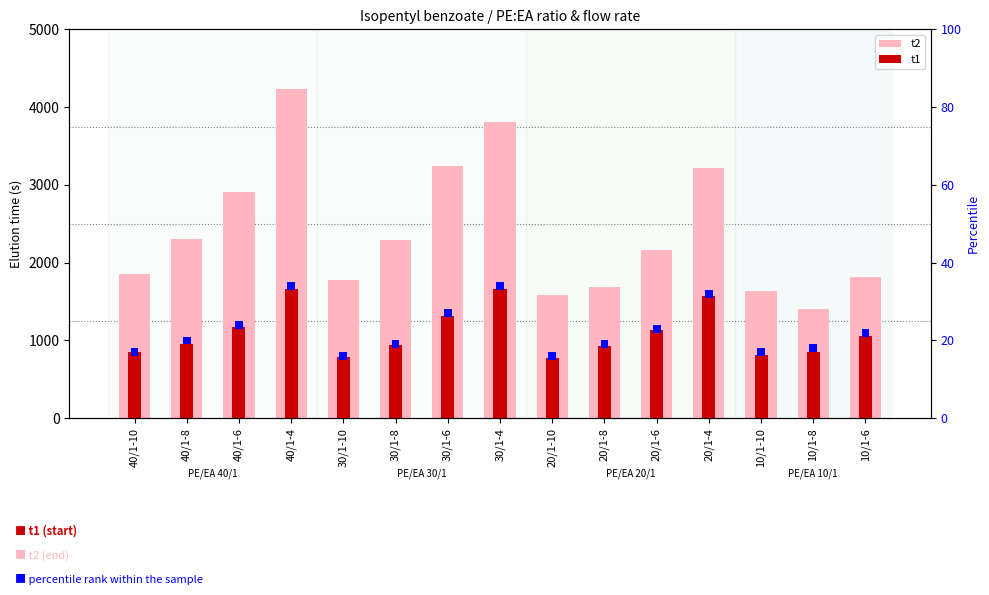

Which category has the highest value across all series?

40/1-4